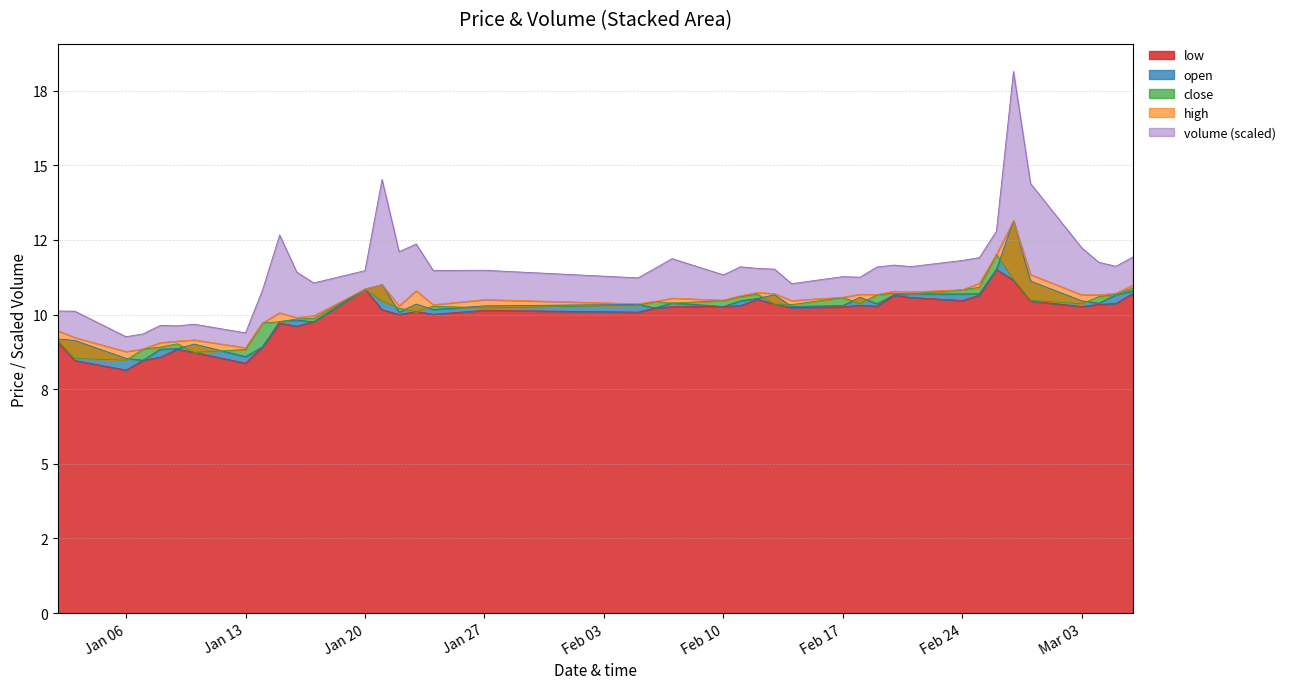

How many interior local valleys does the low series have?

10